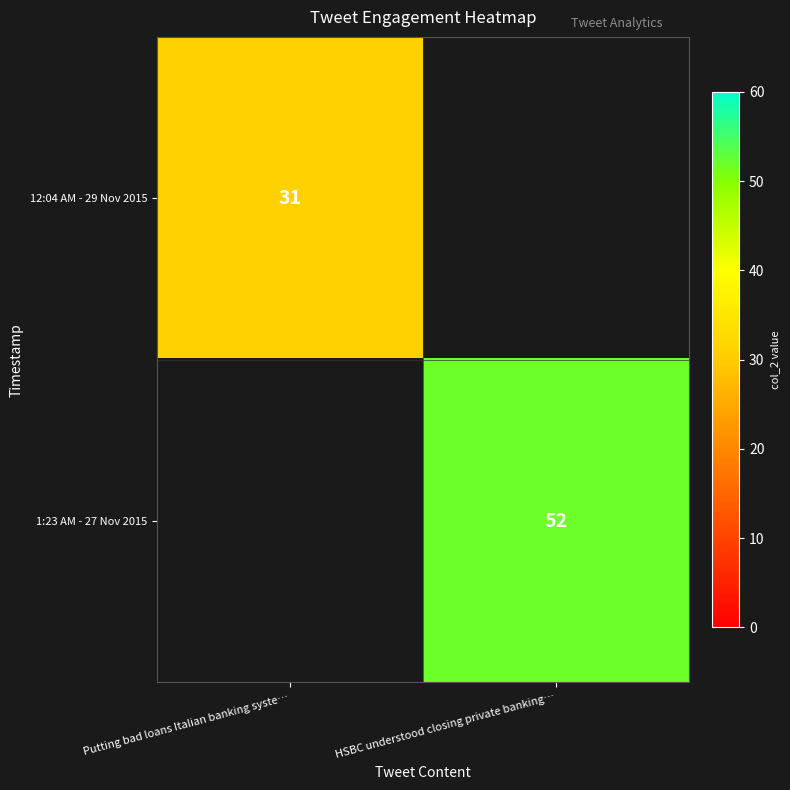

True or false: 1:23 AM - 27 Nov 2015 has a value of 52 at HSBC understood closing private banking….

True